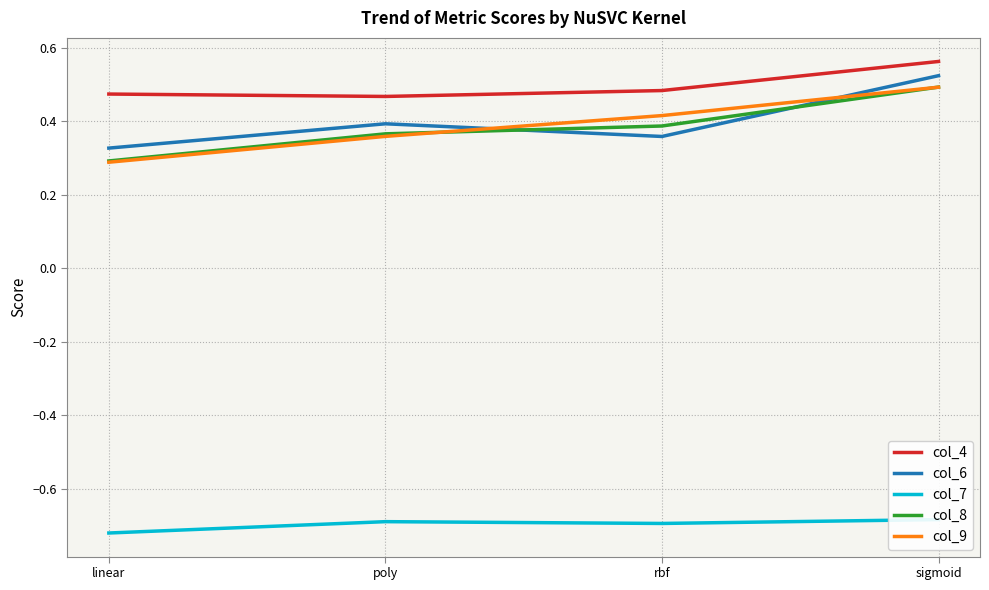

At how many categories does at least one series exceed 0?

4